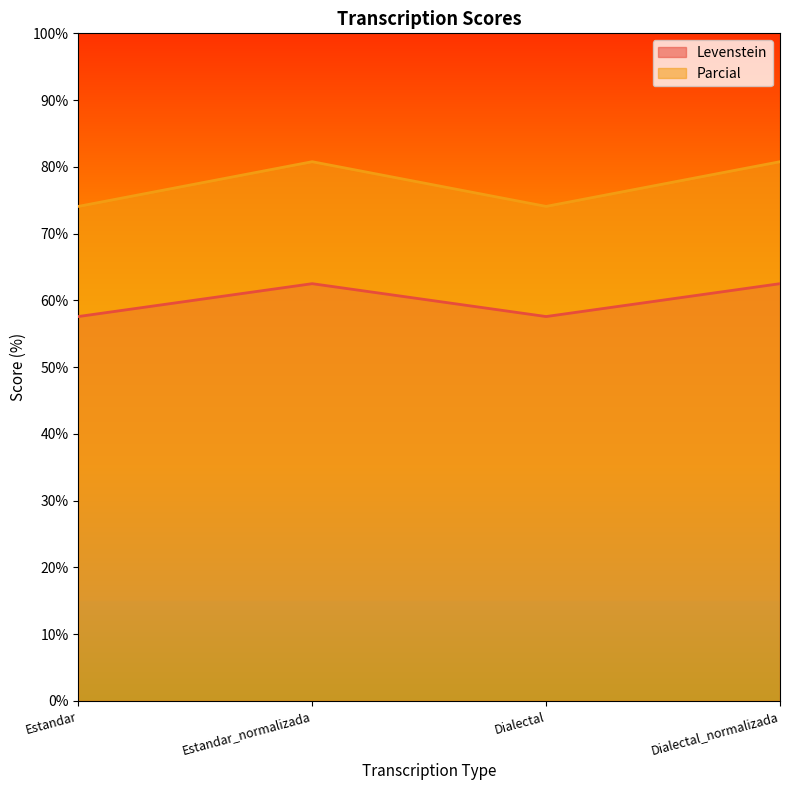

Reading left to right, list all the values displayed in this chart.

Levenstein: 57.6	62.5	57.6	62.5
Parcial: 74.1	80.8	74.1	80.8